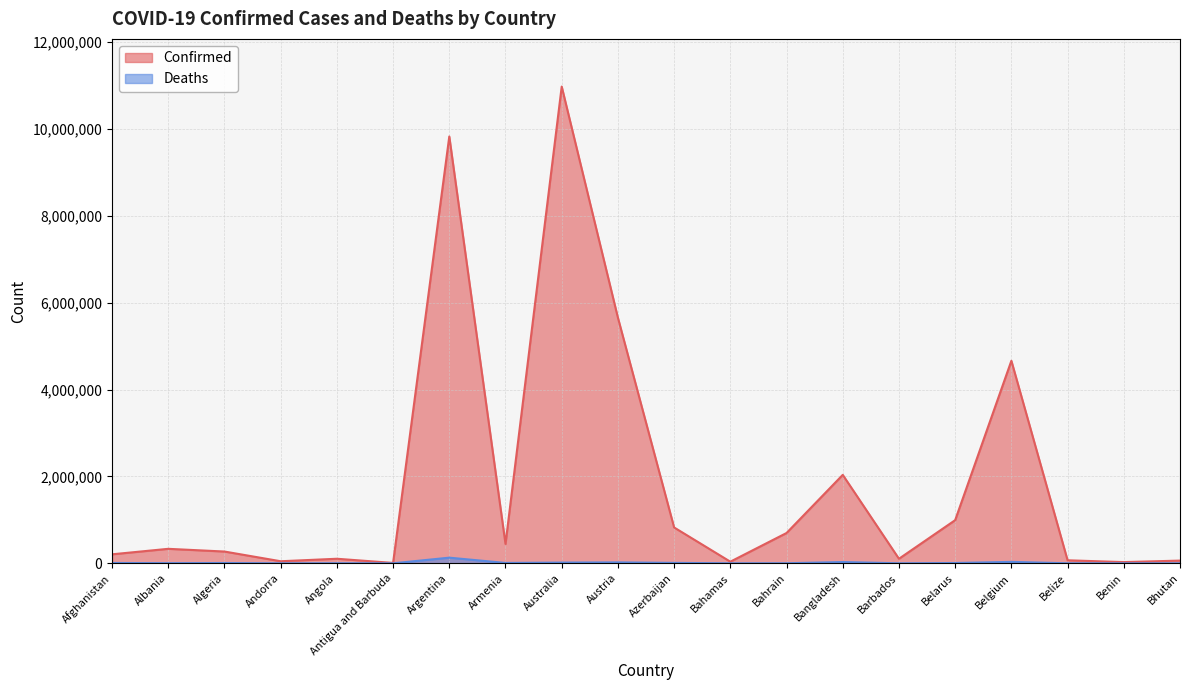

What is the sum of all Confirmed values?

37405985